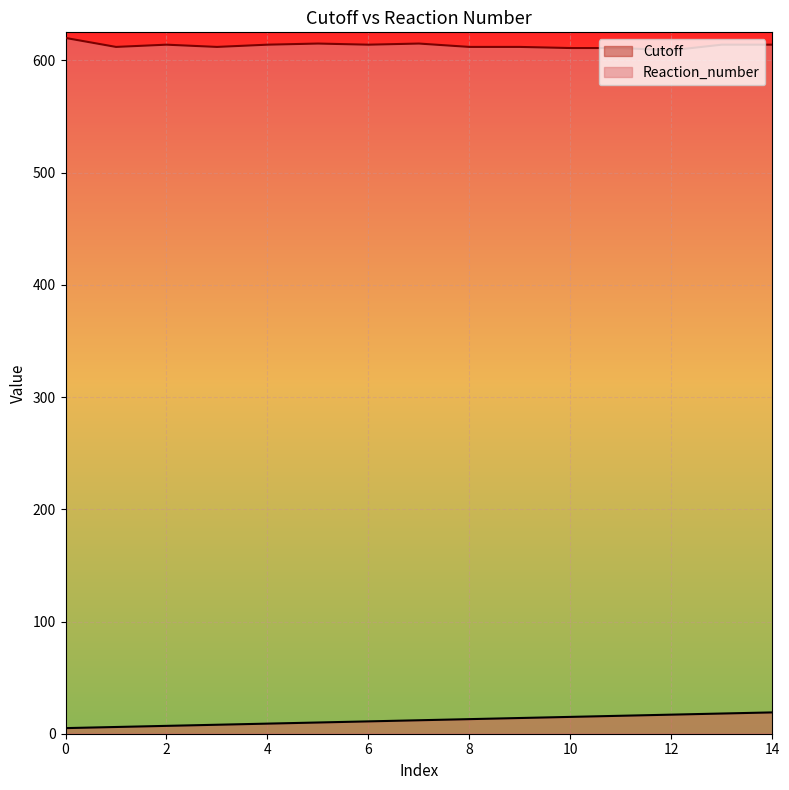

At which category is the sum across all series the highest?

14